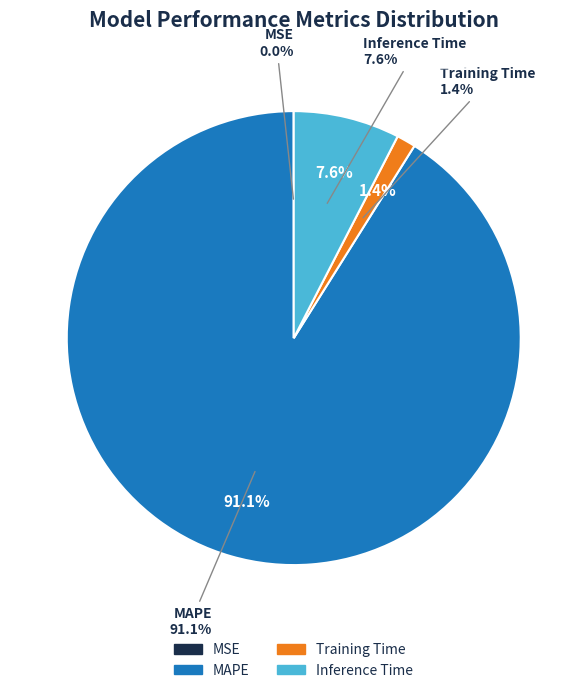

To the nearest percent, what percentage of the pie is MAPE?

91%